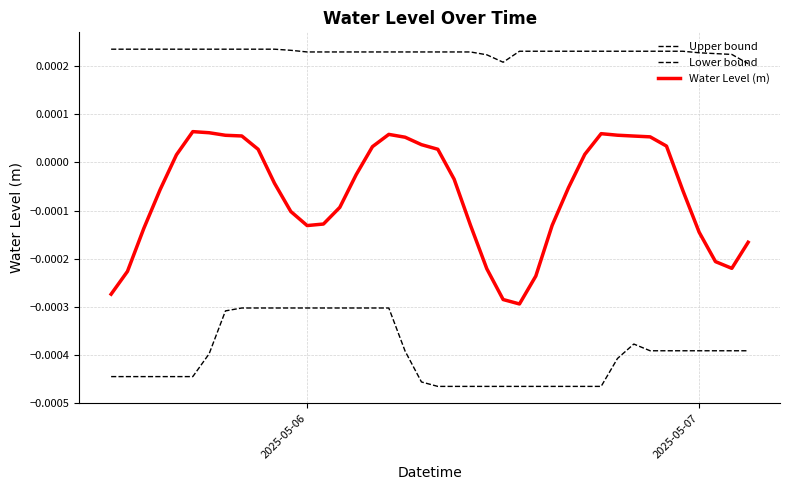

Does the chart display data point markers on the line(s)?

No